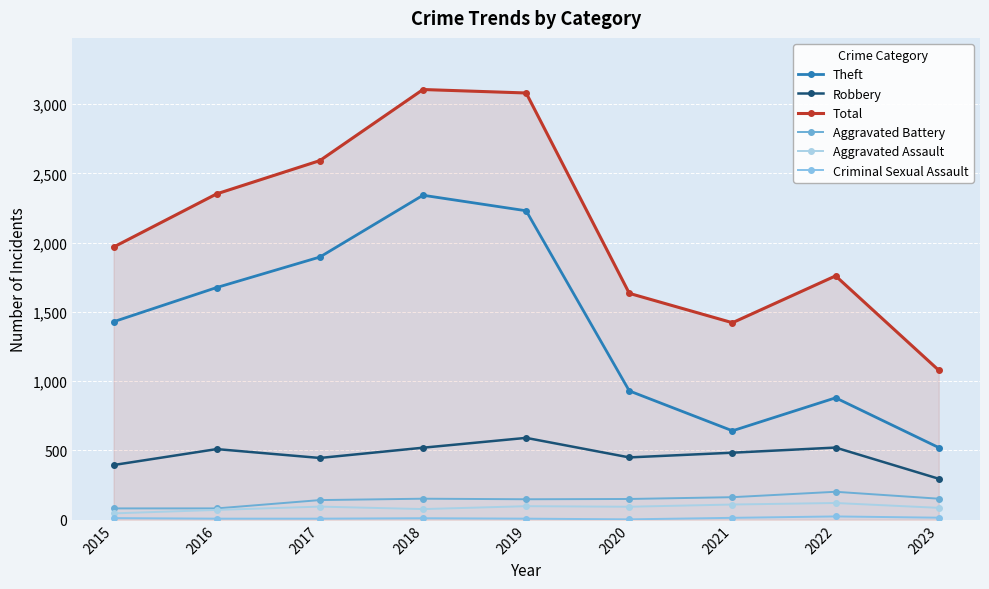

What is the value of the Robbery point at the 4th from the left?

520